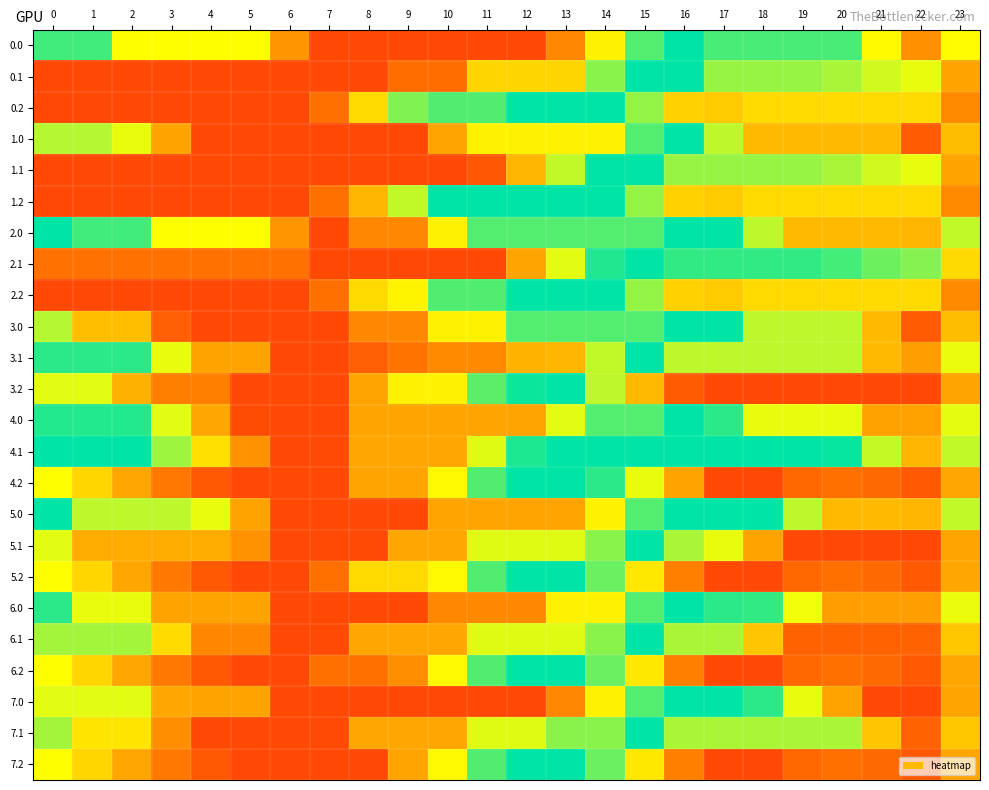

Count the number of data series in this chart.

24